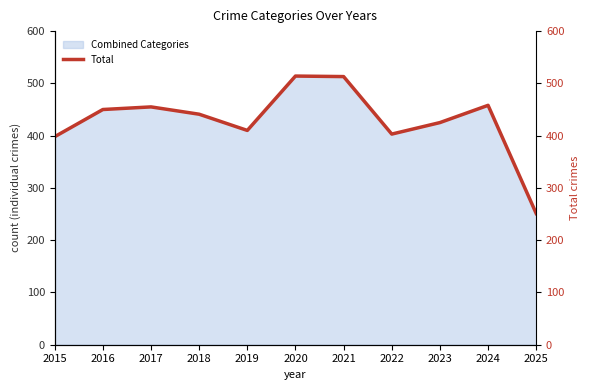

What is the value of the 5th point from the left?

410